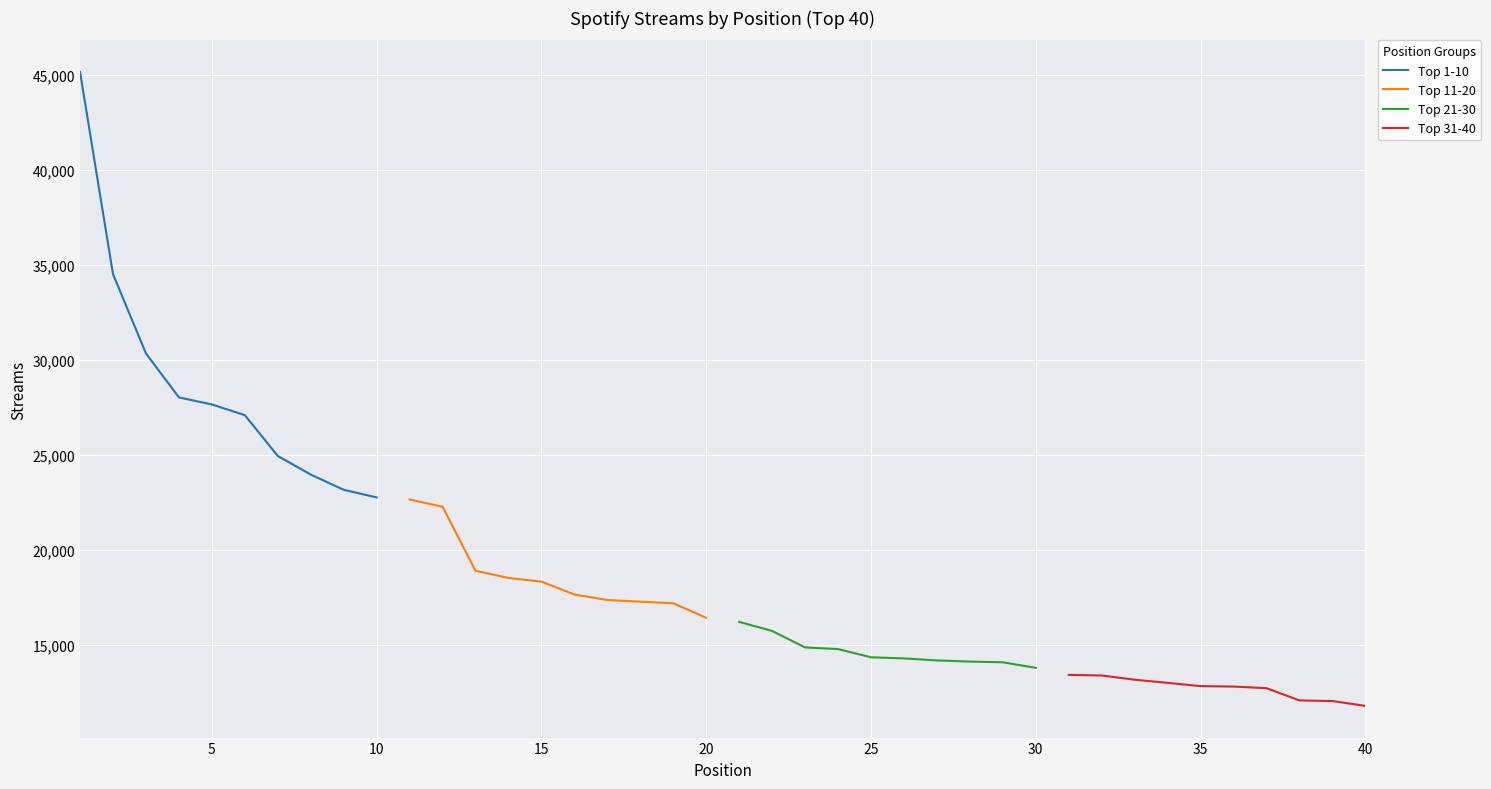

What is the value of the Top 31-40 point at the 6th from the left?

12809